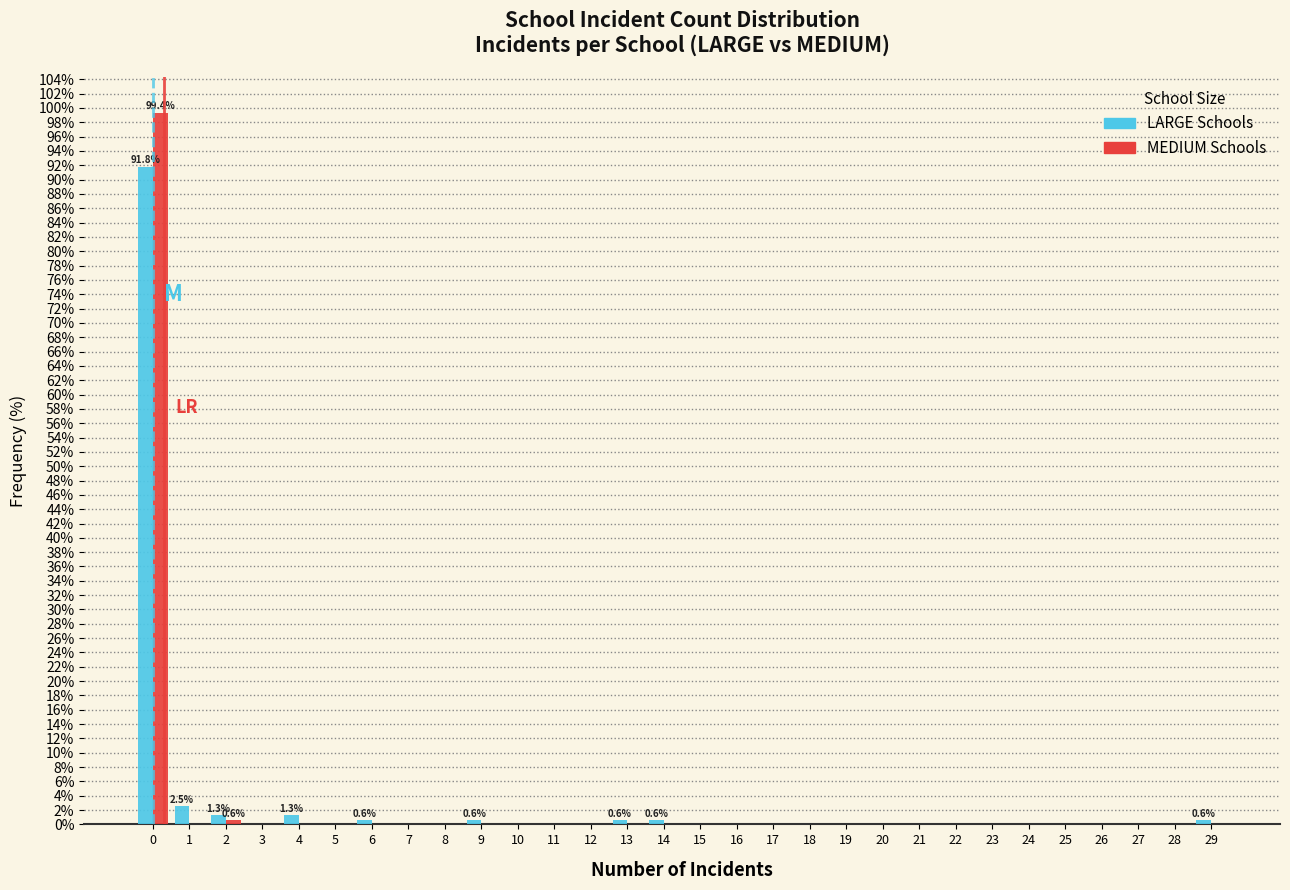

What is the greatest value displayed?

99.4